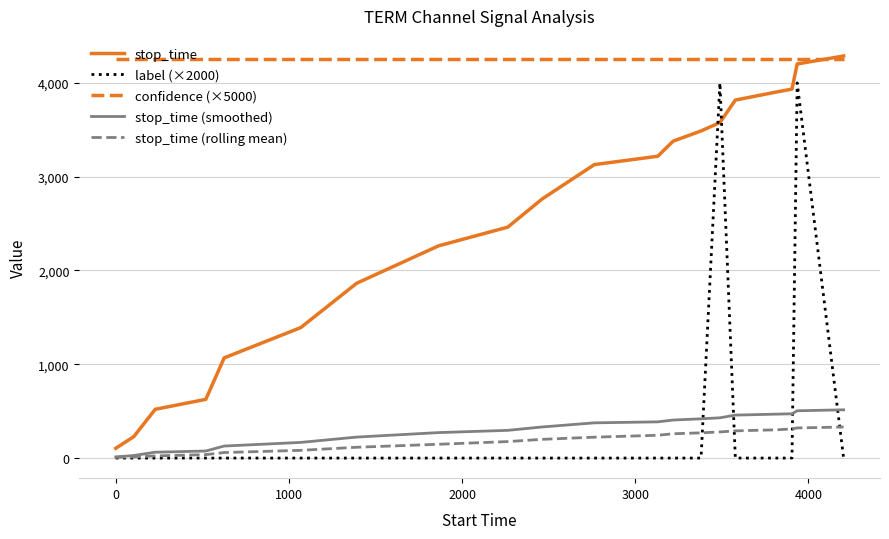

True or false: stop_time (rolling mean) and stop_time cross at least once.

False